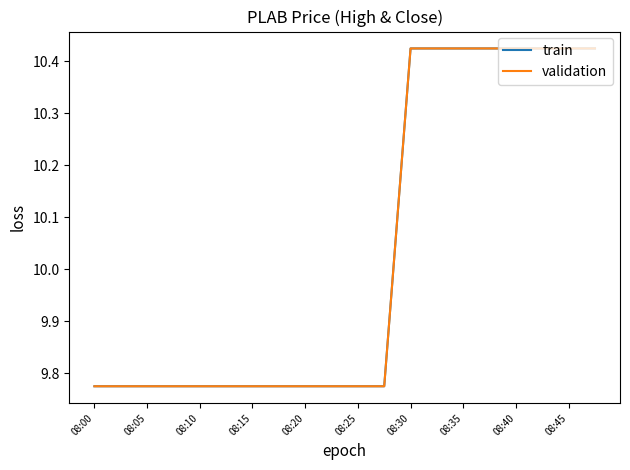

True or false: validation has more than 0 interior local peaks.

False